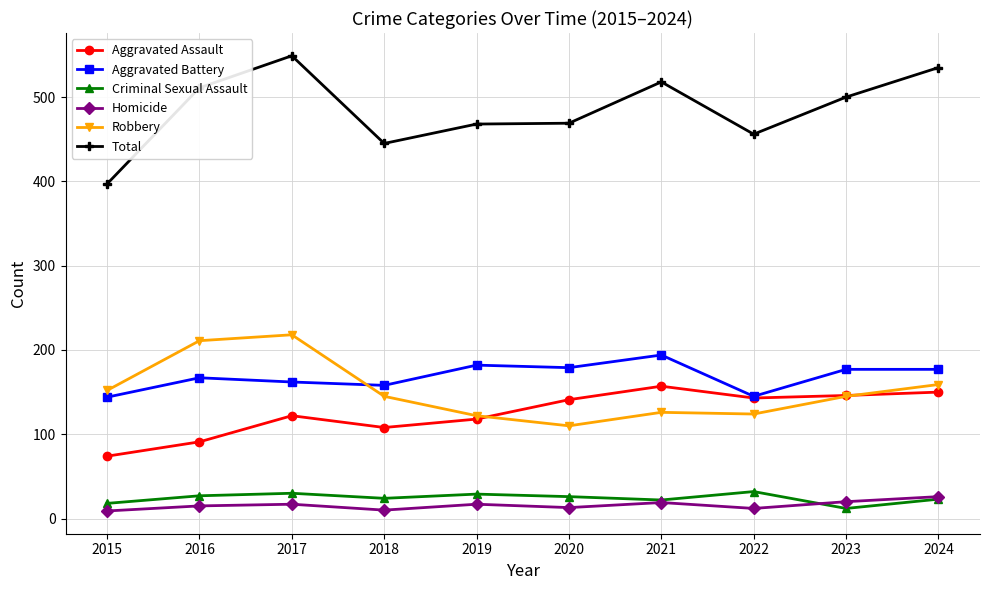

What is the lowest value of the Aggravated Assault series?

74